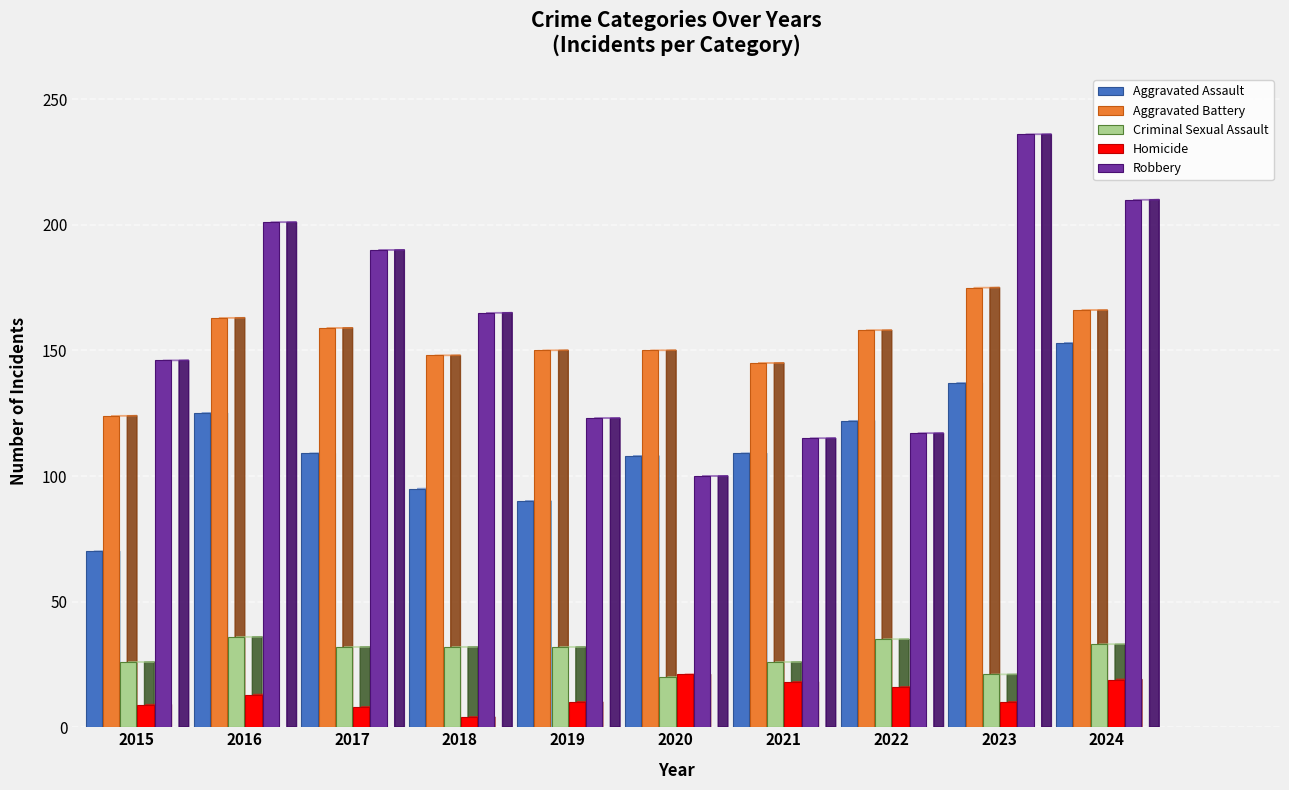

What is the average value of the Robbery series?

160